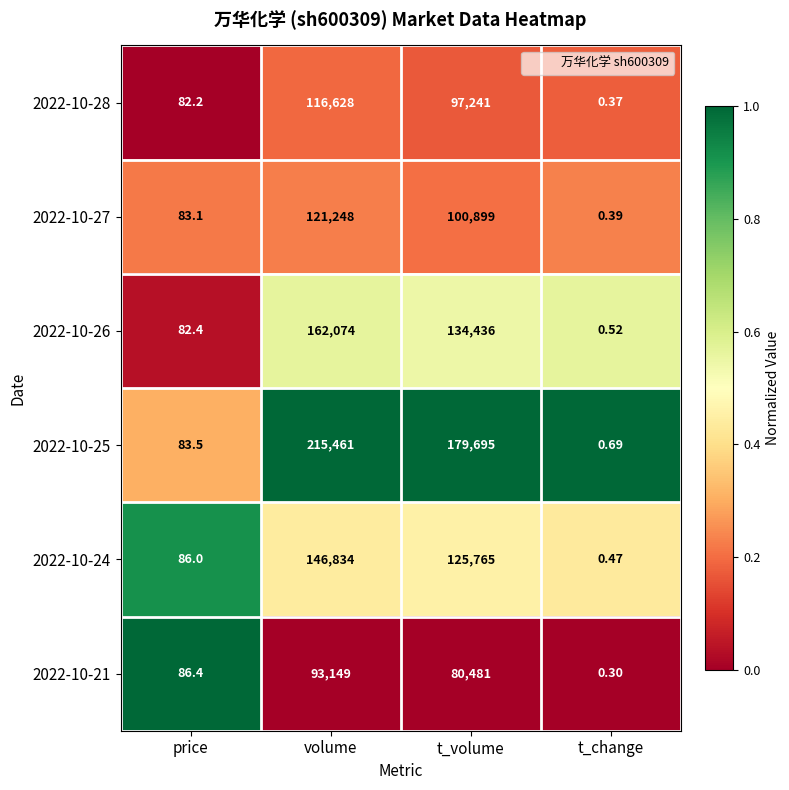

Between volume and t_volume, which series saw the biggest shift?

2022-10-25